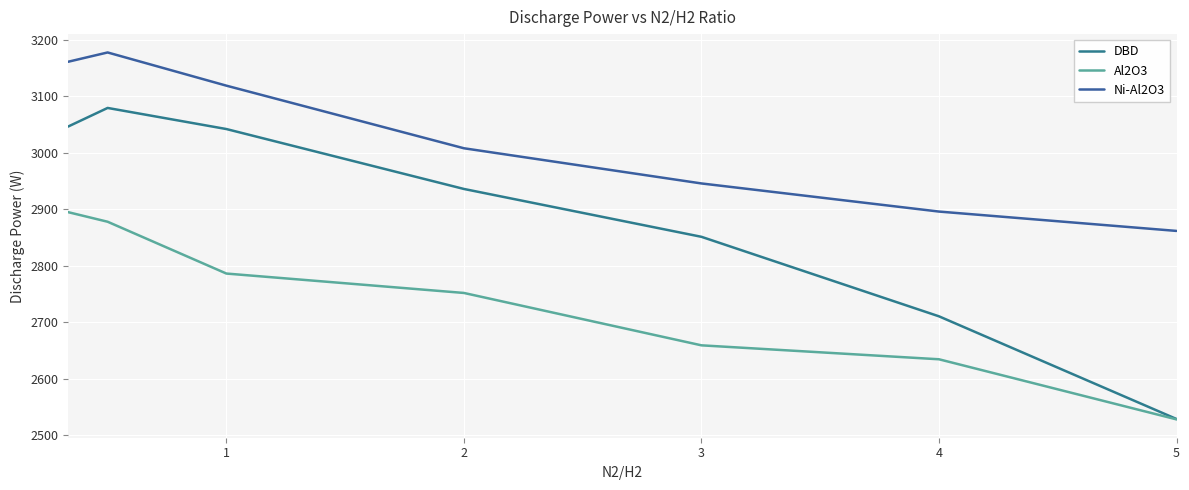

Does the chart display data point markers on the line(s)?

No